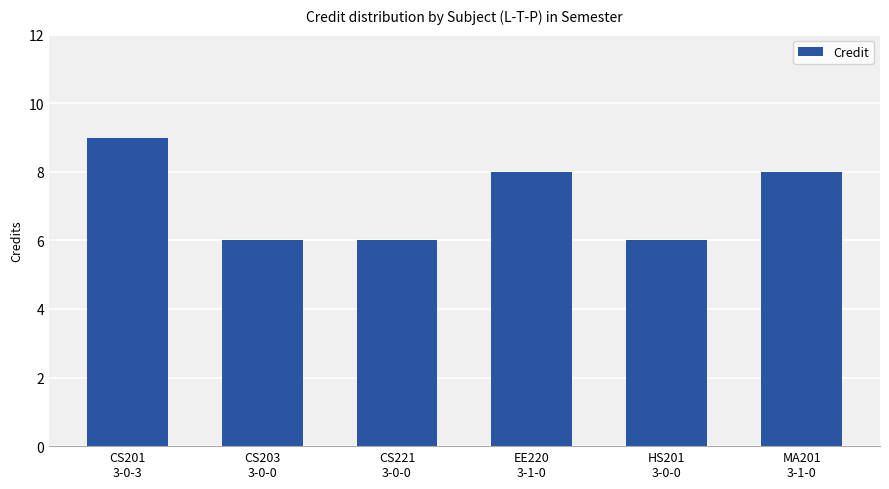

What is the maximum value shown in the chart?

9